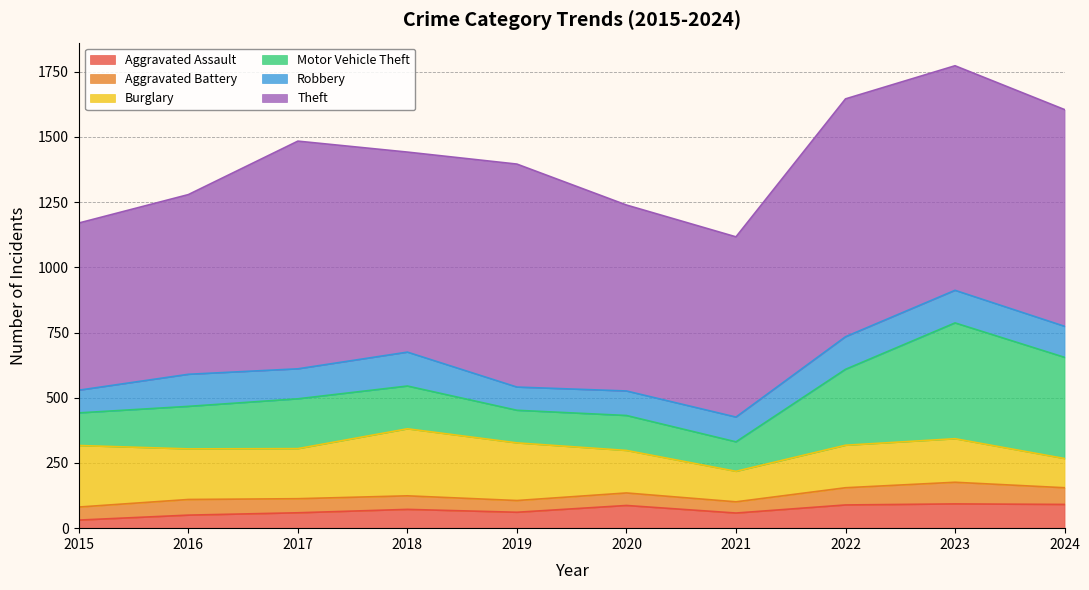

True or false: Theft and Burglary intersect in this chart.

False